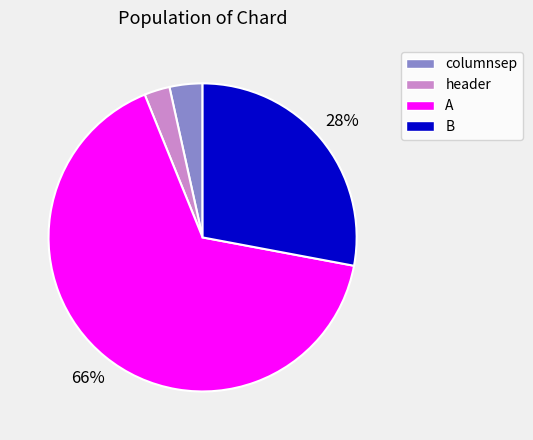

What percentage is the header slice, to the nearest percent?

3%